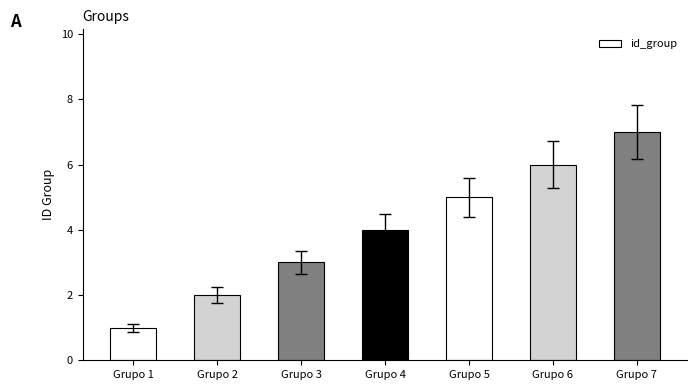

What is the value of the 6th bar from the left?

6